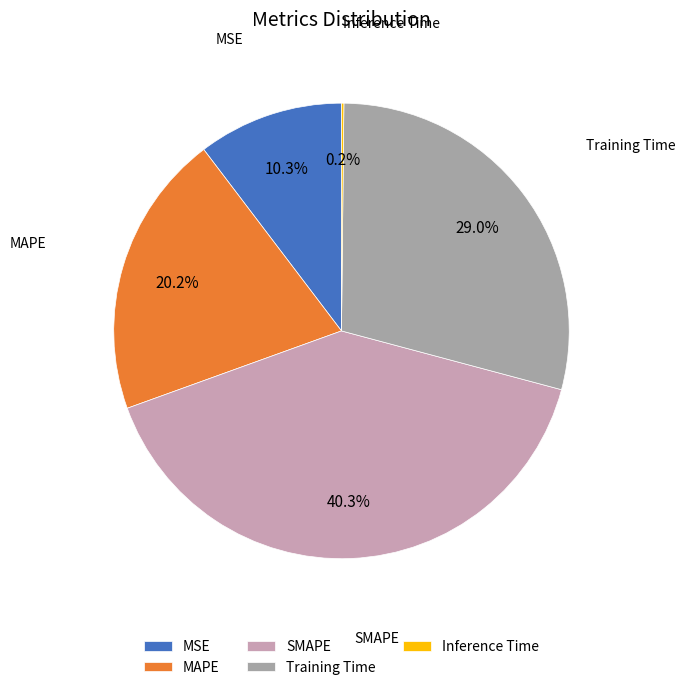

Is there any slice that represents more than half of the pie?

No